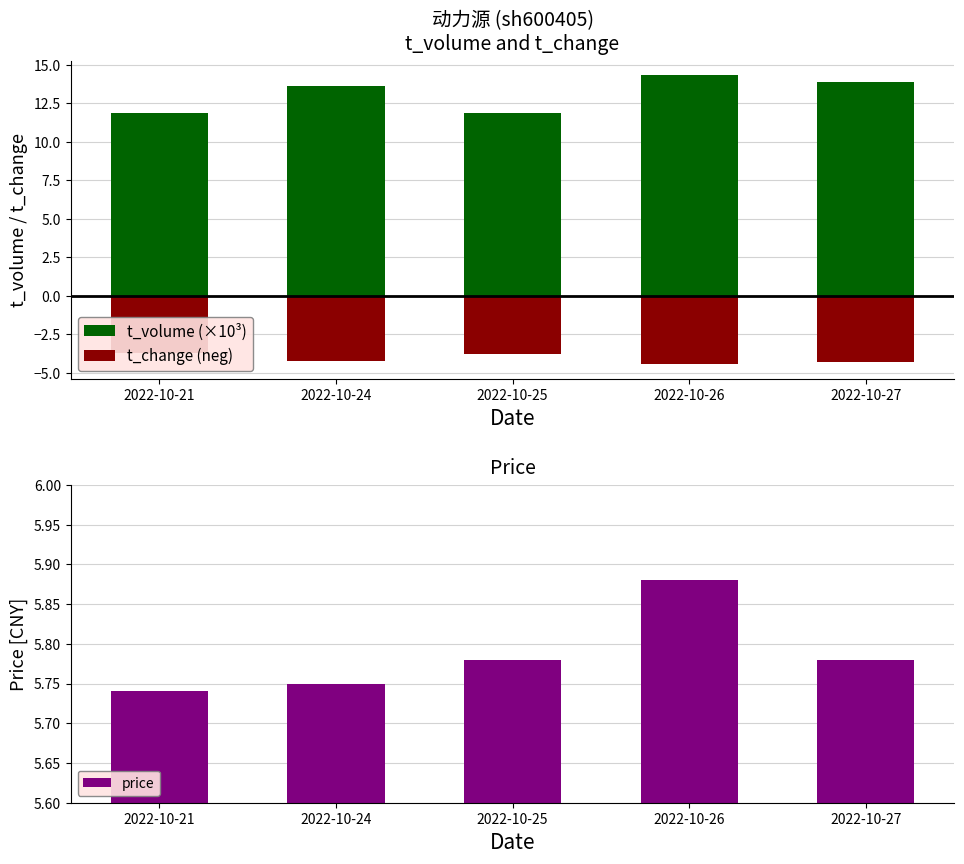

Reading left to right, what are all the values shown in this chart?

t_volume (×10³): 11.9	13.6	11.9	14.3	13.9
t_change (neg): -3.7	-4.2	-3.8	-4.4	-4.3
price: 5.7	5.8	5.8	5.9	5.8